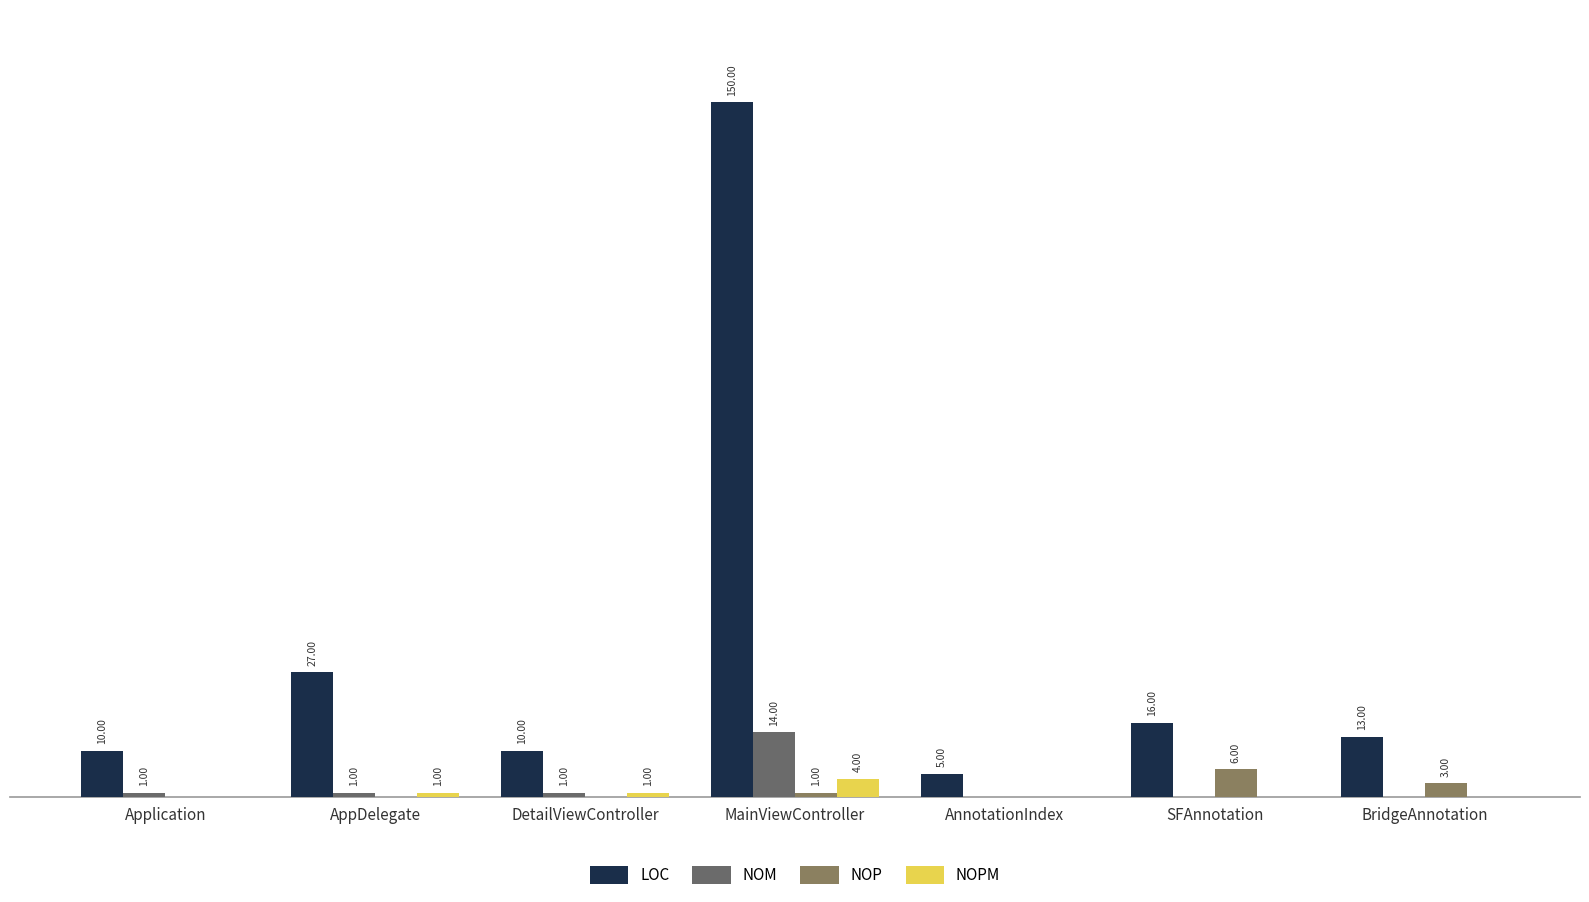

At which category does the chart reach its peak across all series?

MainViewController